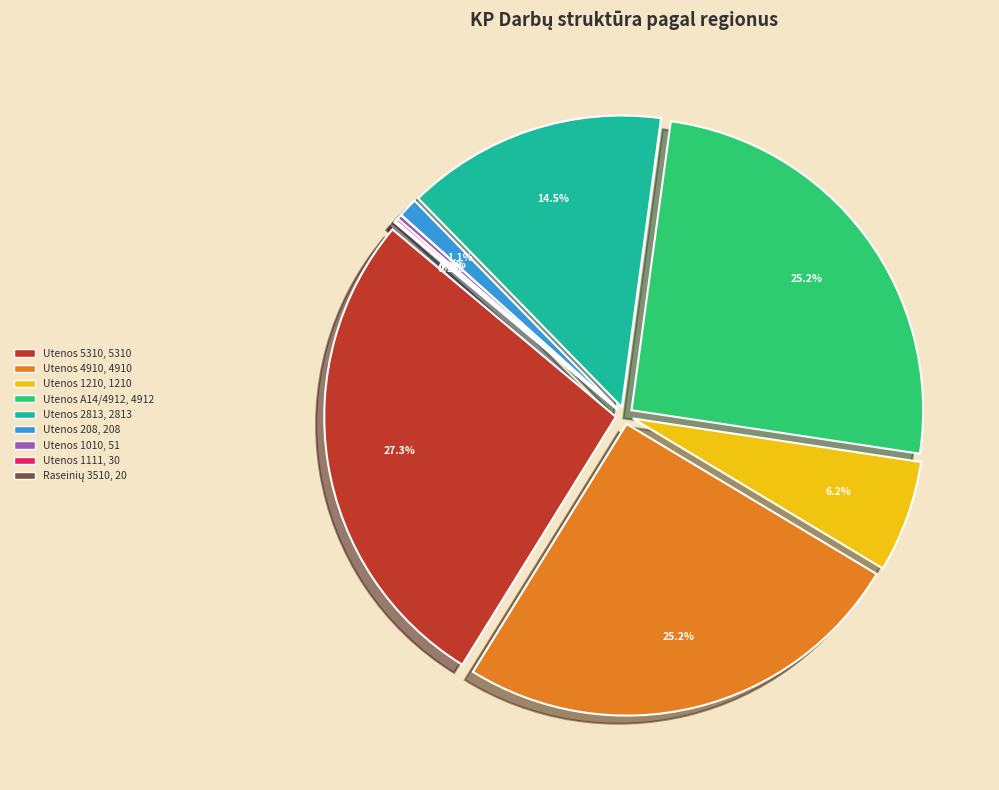

What is the smallest slice in the pie chart?

Raseinių 3510